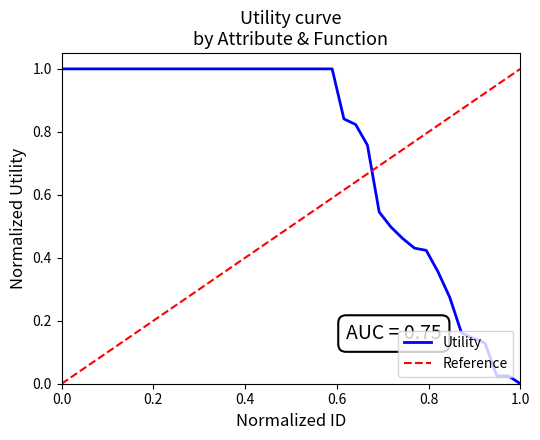

What is the highest value of the Utility series?

1.0